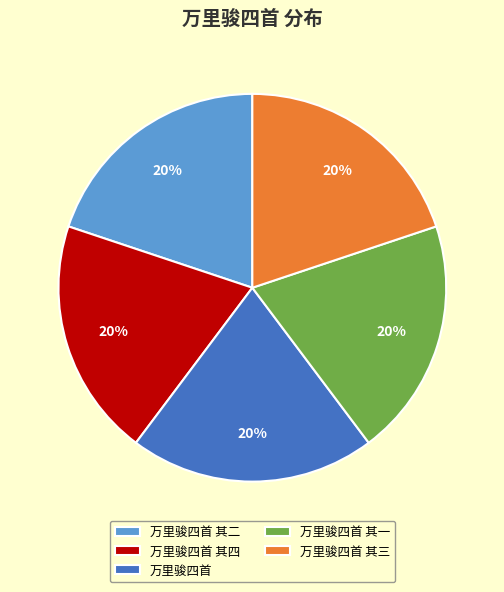

Is 万里骏四首 the majority of the pie?

No